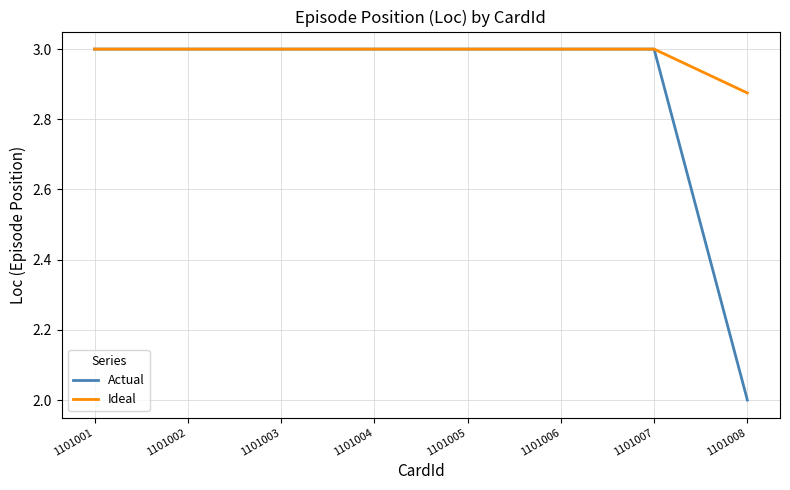

What is the total value across all series at 1101004?

6.0